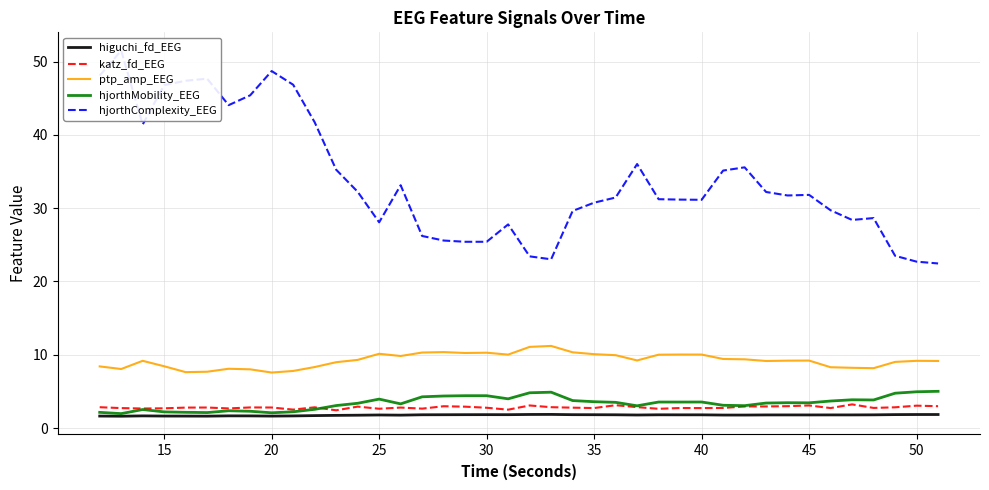

The value of hjorthMobility_EEG at 45 is 3.4. True or false?

True